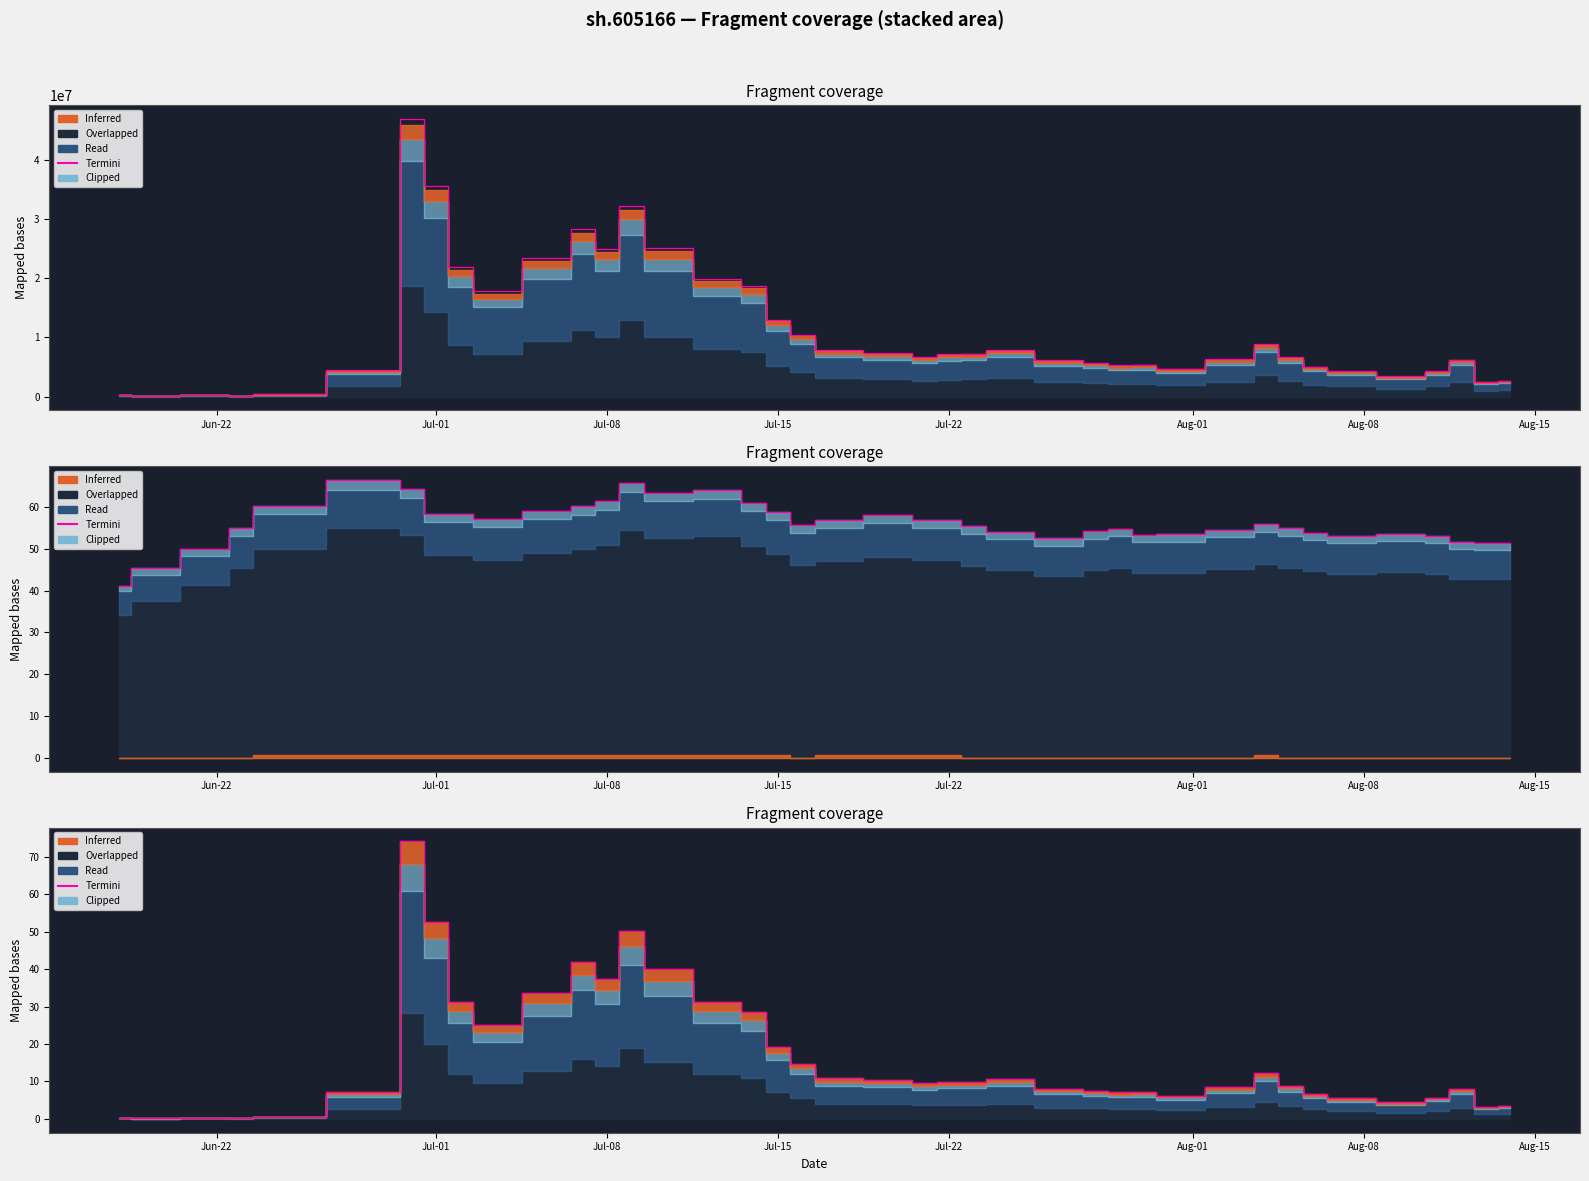

What is the average value?

16.3